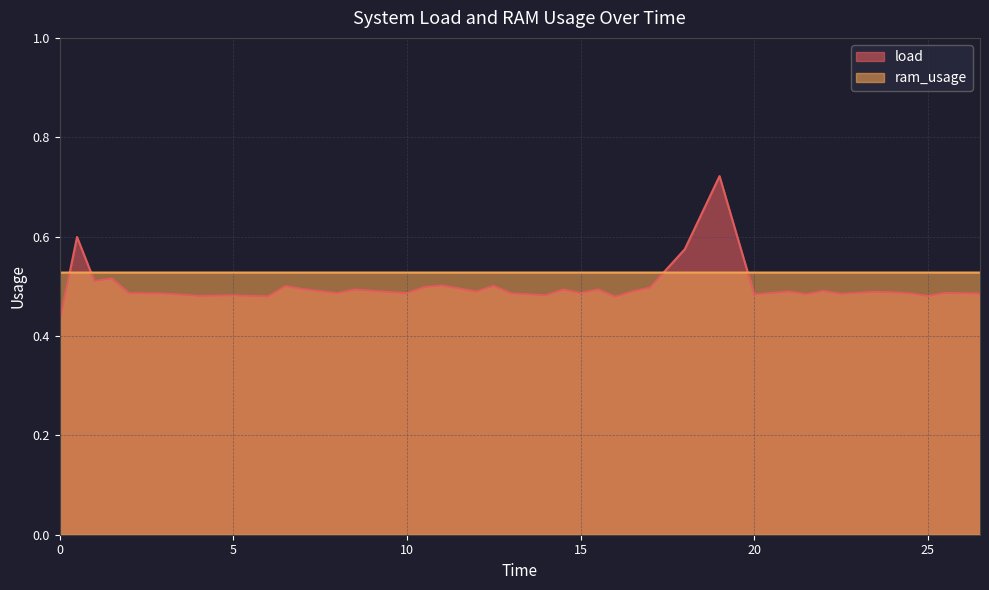

True or false: ram_usage has more than 1 points higher than both neighbors.

False